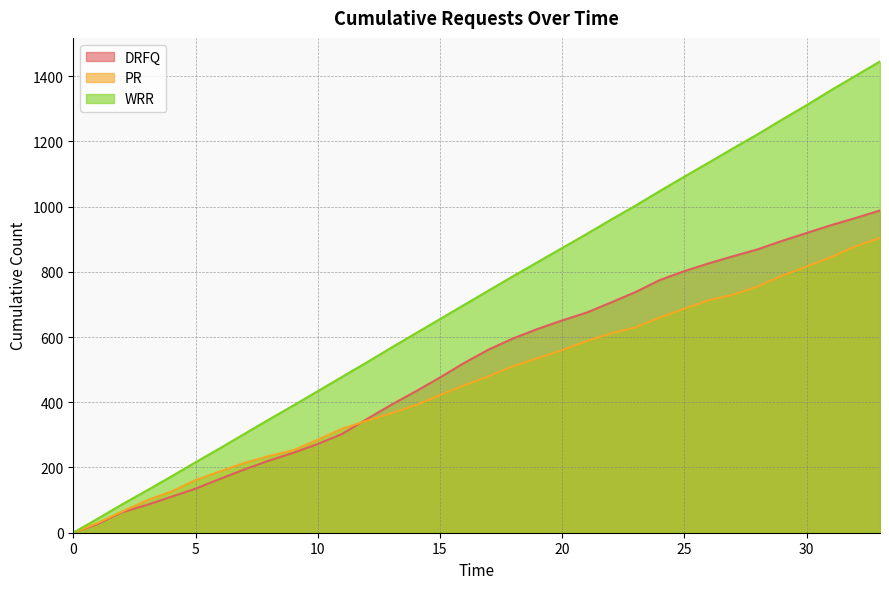

The value of PR at 7 is 214. True or false?

True